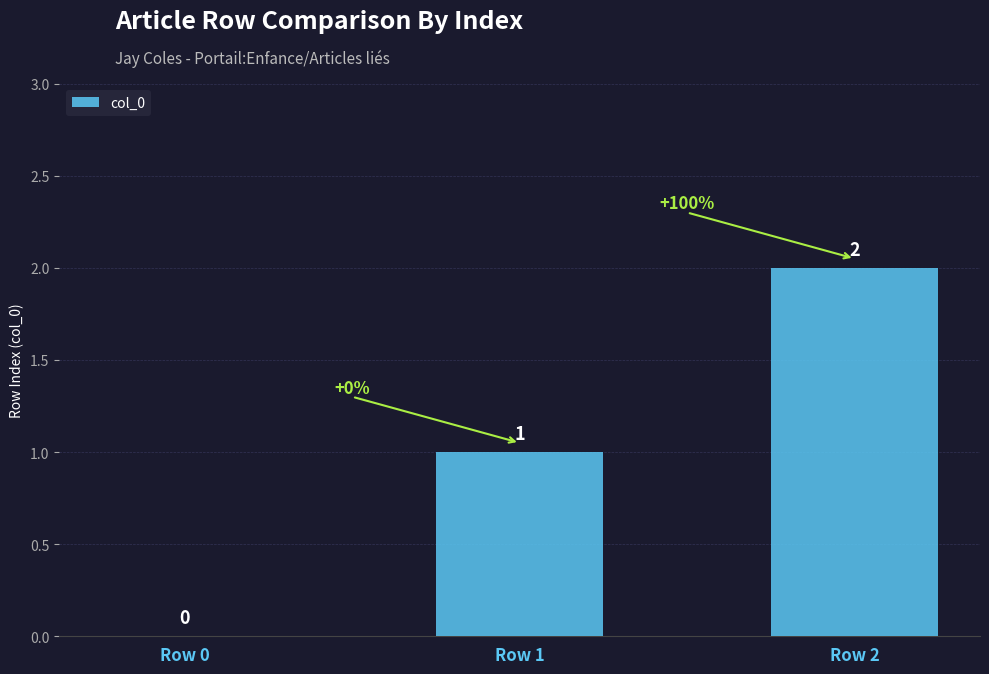

True or false: the data shows 1 at Row 1.

True